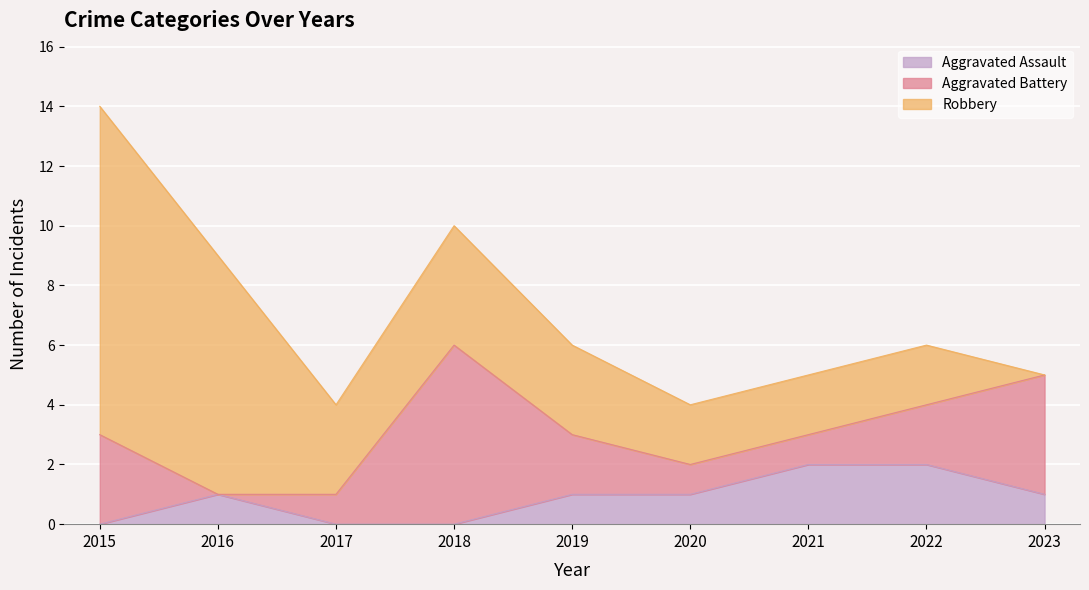

How many times do Robbery and Aggravated Battery cross each other?

2